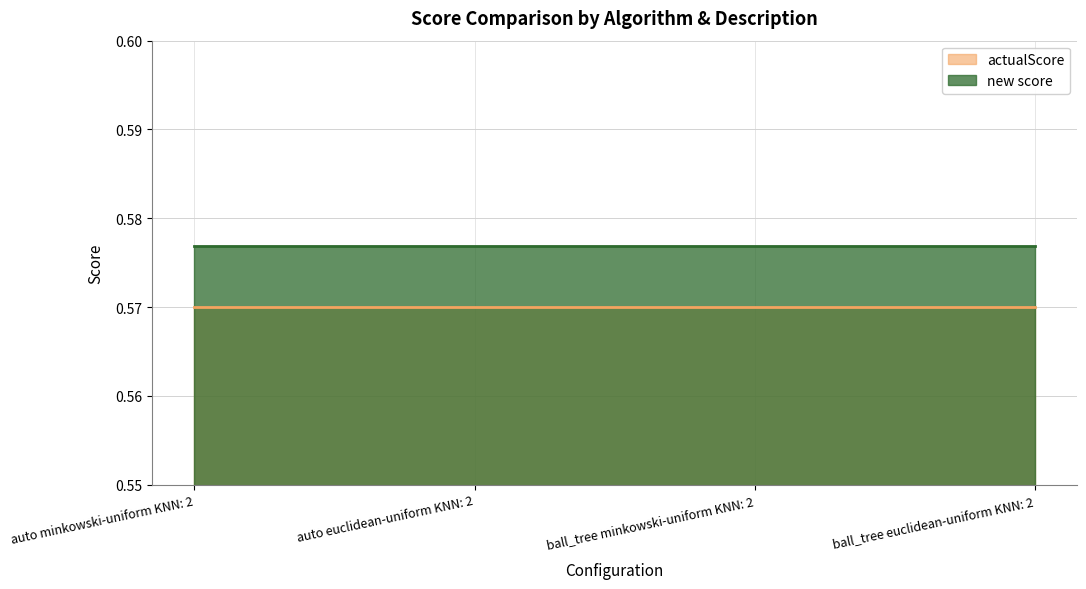

List the series in order of their overall mean, highest first.

new score, actualScore